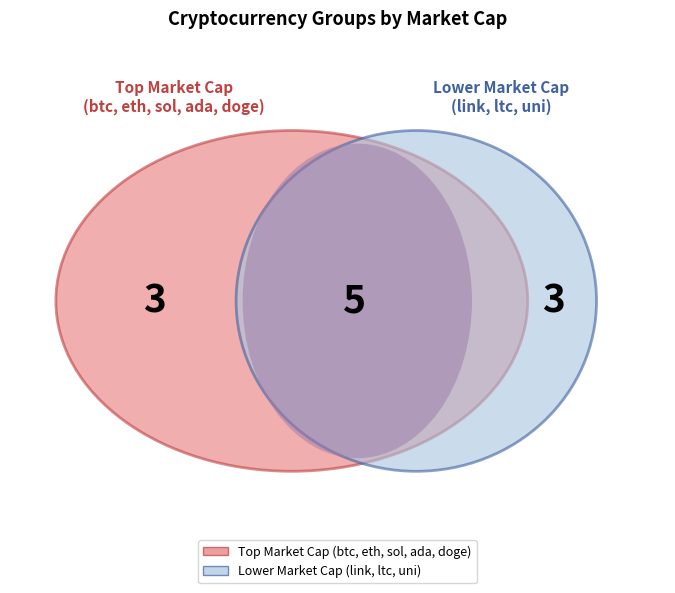

Do link and ada together represent more than half of the pie?

No